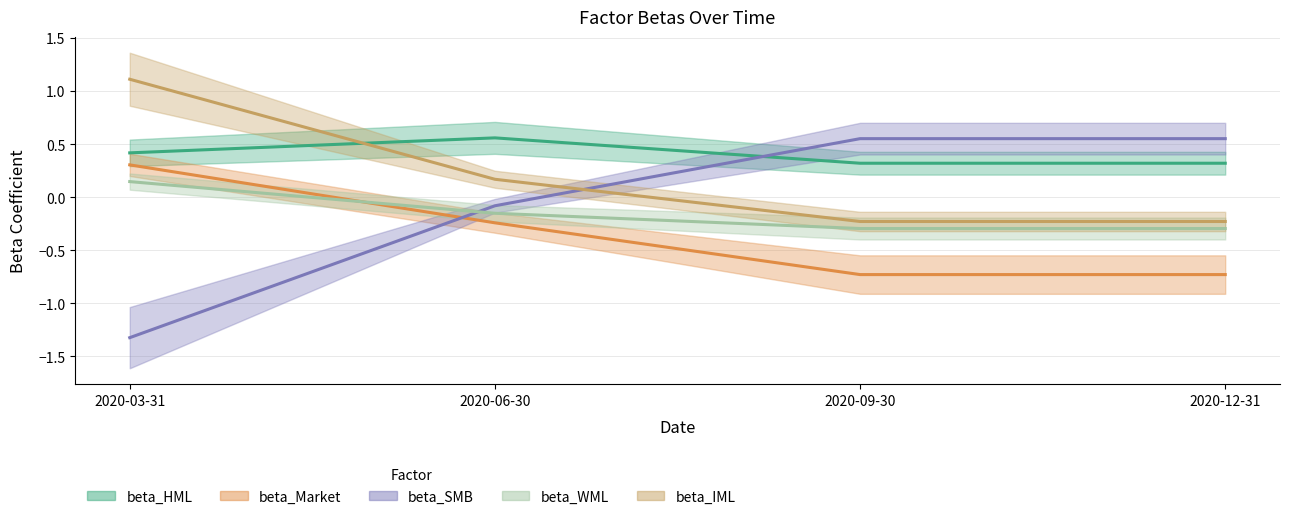

Which series has the widest spread of values?

beta_SMB